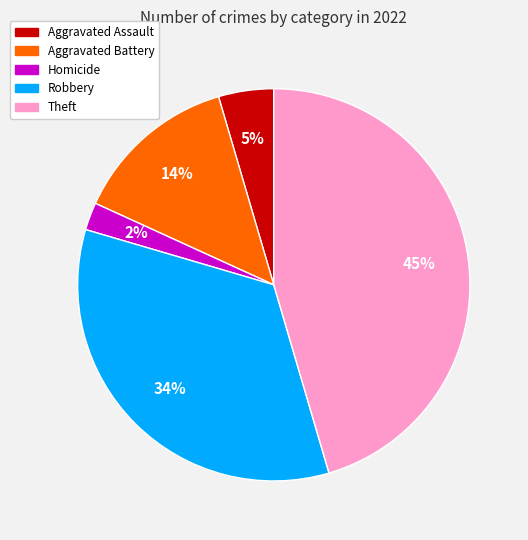

To the nearest percent, what is the average slice percentage?

20%